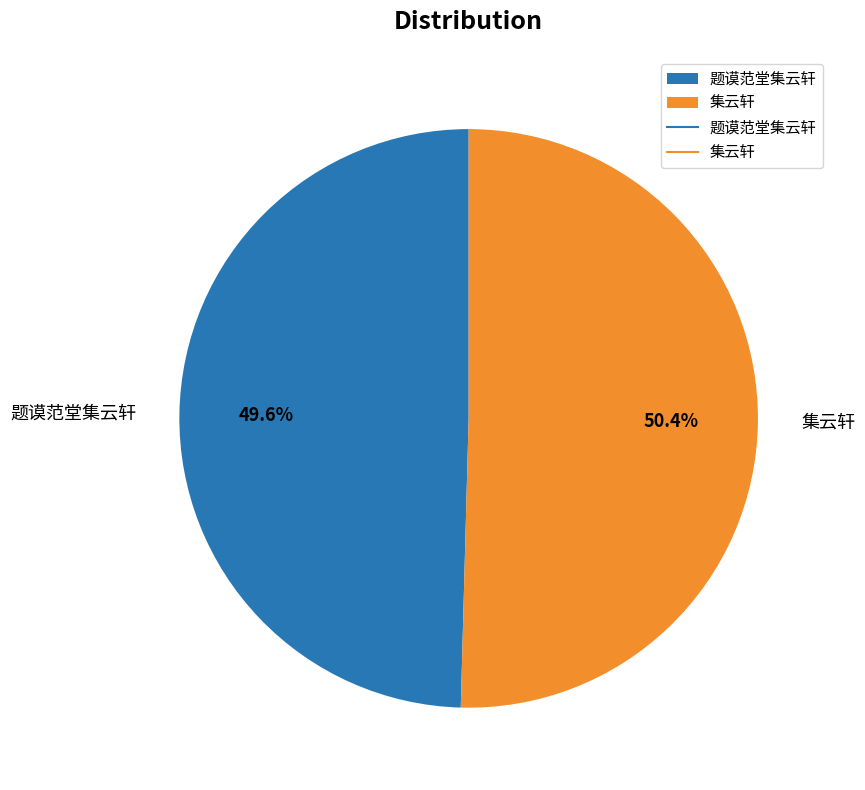

What is the largest slice in the pie chart?

集云轩